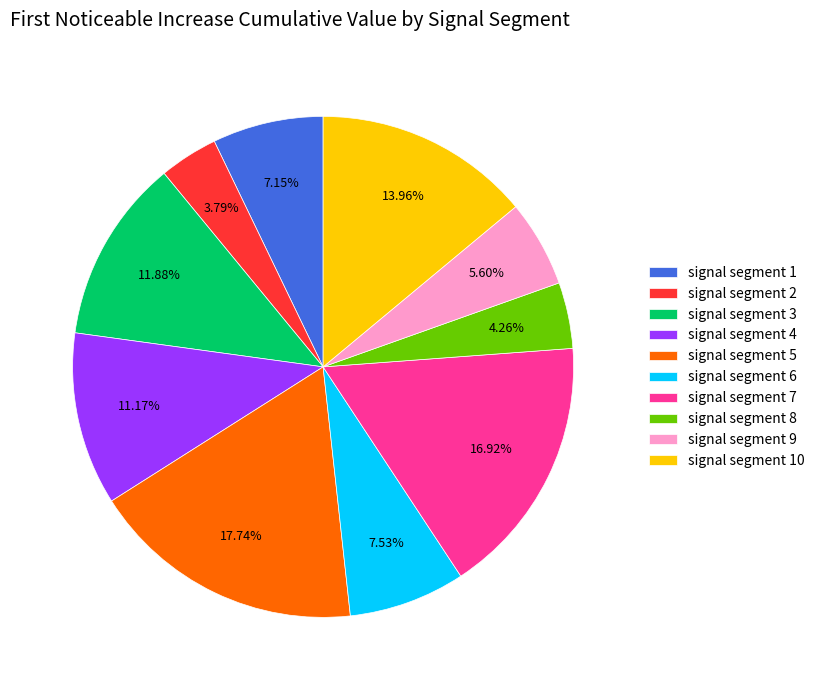

What is the largest slice in the pie chart?

signal segment 5